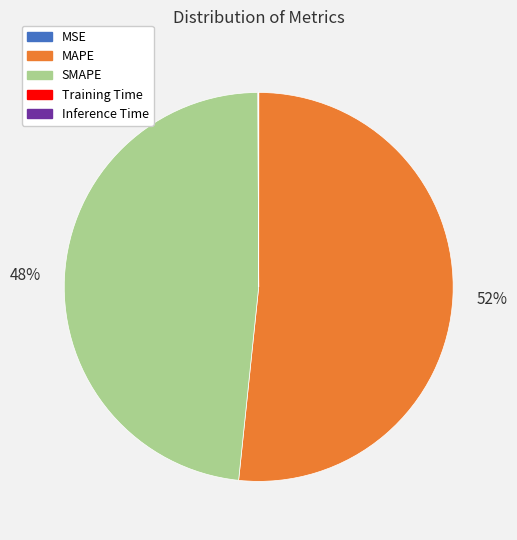

Is MAPE the majority of the pie?

Yes